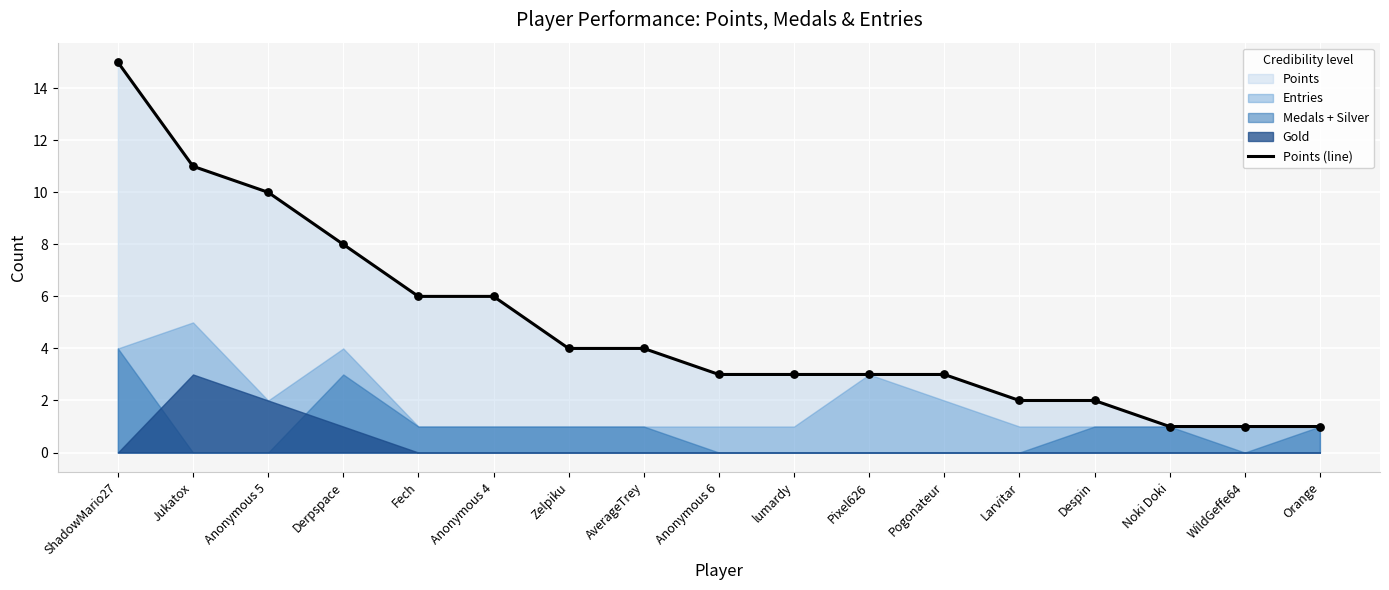

Approximately how many times larger is the value at Jukatox compared to WildGeffe64?

11.0